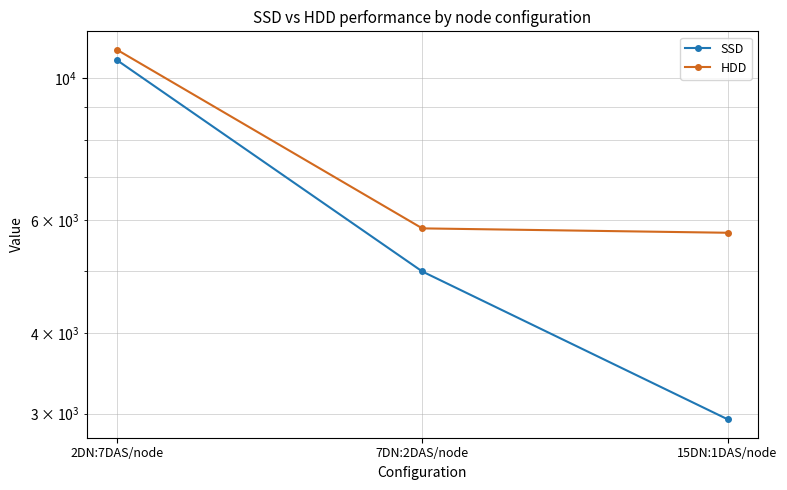

What is the lowest value of the SSD series?

2939